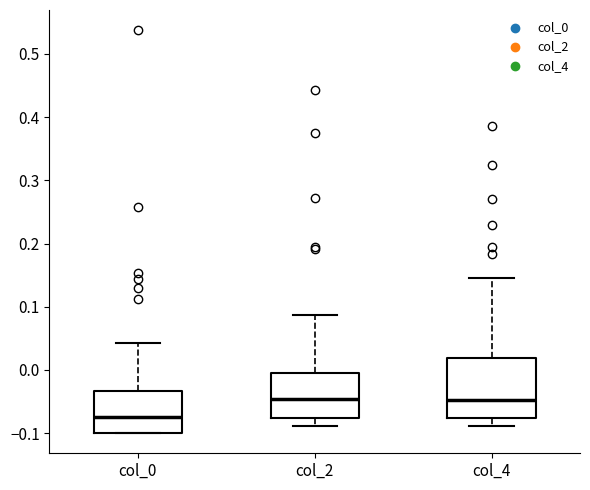

Which box has the lowest median line?

col_0